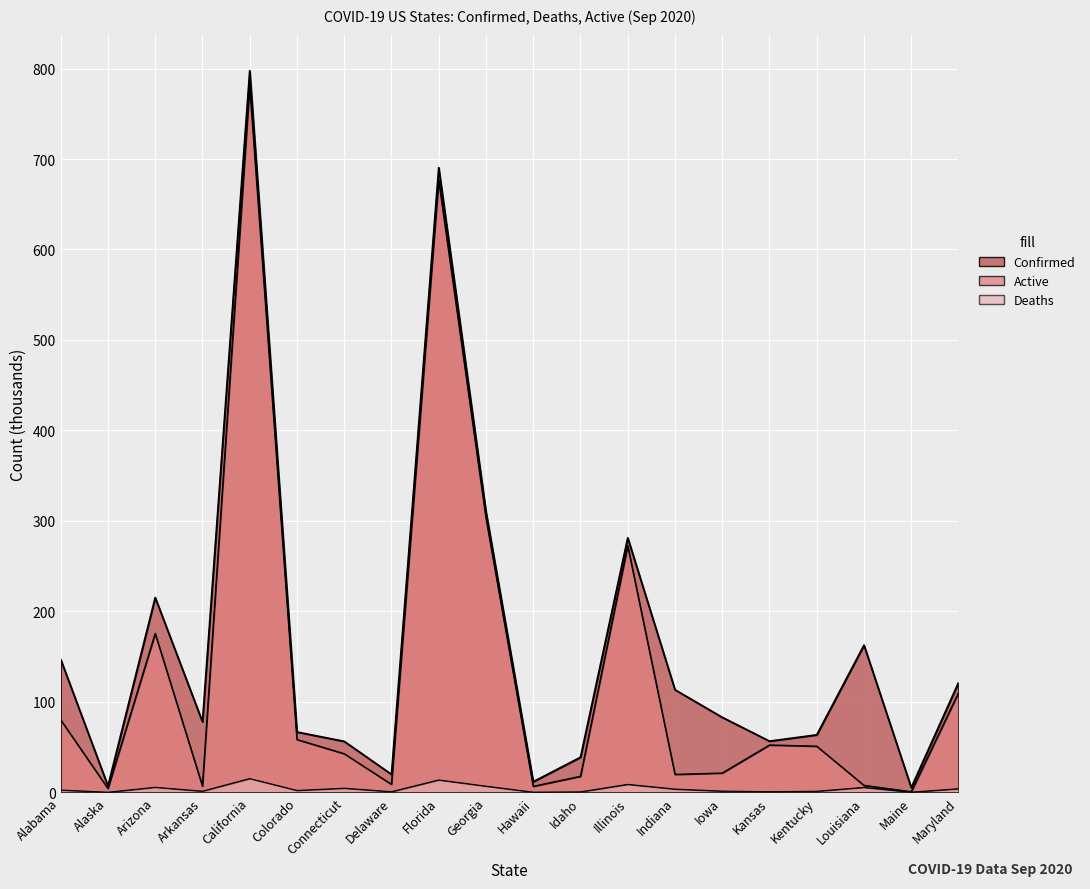

Reading left to right, transcribe all the data shown in this chart.

Confirmed: 146.9	7.0	215.3	78.0	797.6	66.7	56.3	19.8	690.5	310.2	11.7	38.7	281.3	113.3	82.9	56.5	63.5	162.6	5.2	121.3
Deaths: 2.5	0.0	5.5	1.2	15.2	2.0	4.5	0.6	13.6	6.8	0.1	0.5	8.7	3.5	1.3	0.6	1.1	5.4	0.1	3.9
Active: 80.1	4.2	175.5	6.8	781.1	58.3	42.6	8.8	676.9	303.4	6.6	17.6	272.6	19.7	21.2	52.2	50.9	7.6	0.6	110.0